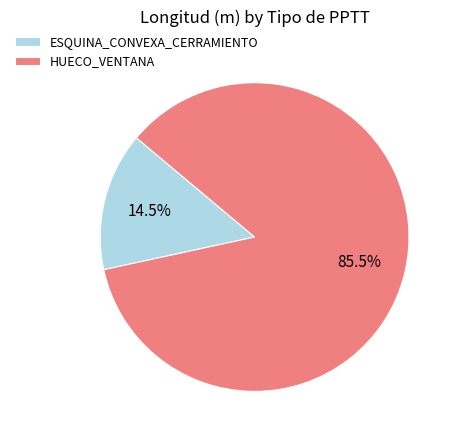

To the nearest percent, what is the difference between the HUECO_VENTANA and ESQUINA_CONVEXA_CERRAMIENTO slice percentages?

71%